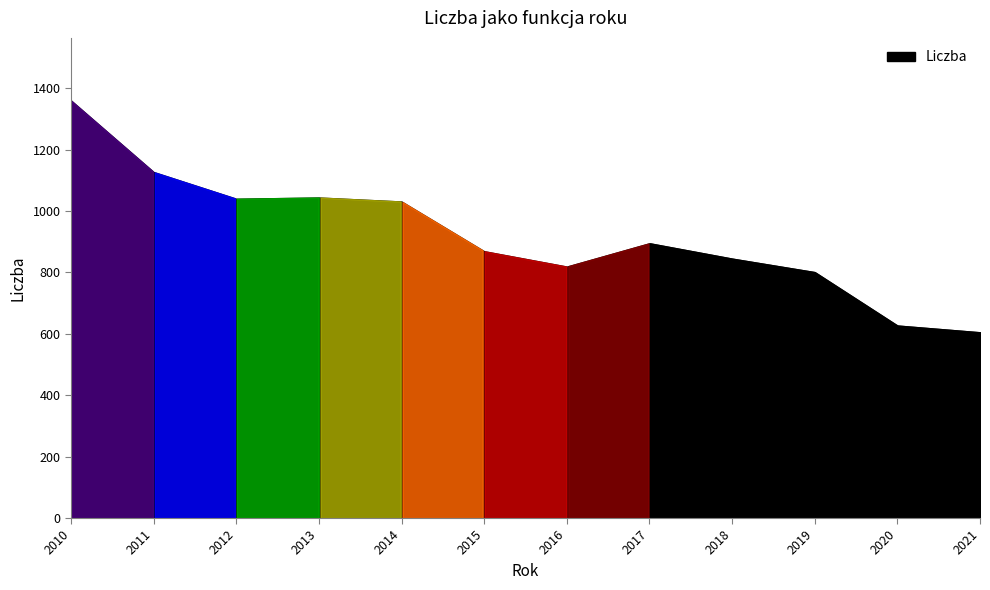

At which category does the data reach its first local peak?

2013